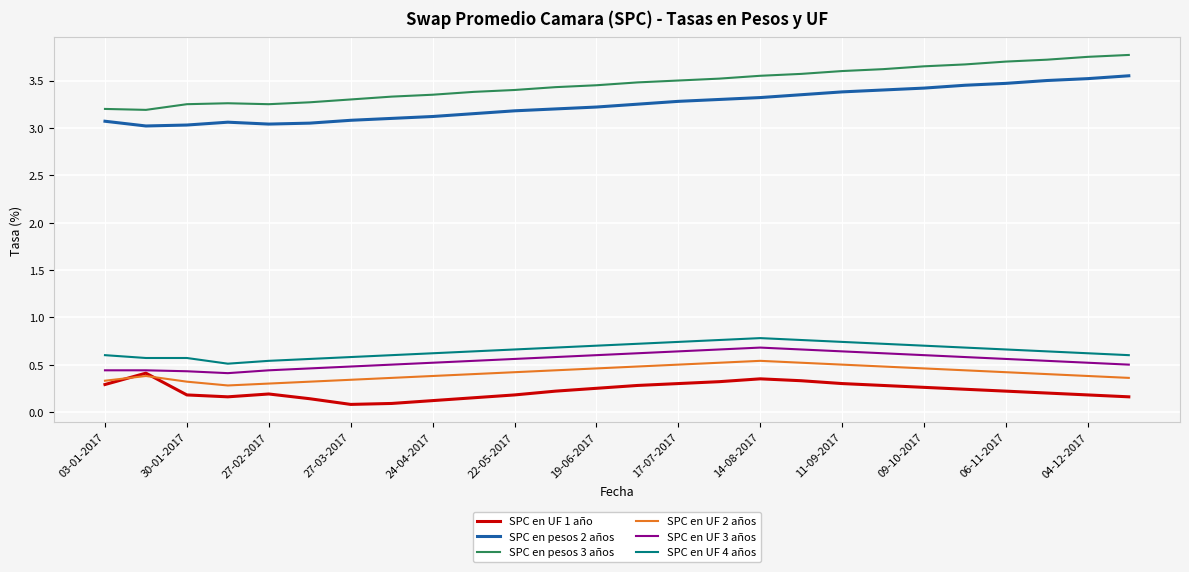

What is the minimum value for SPC en UF 4 años?

0.5